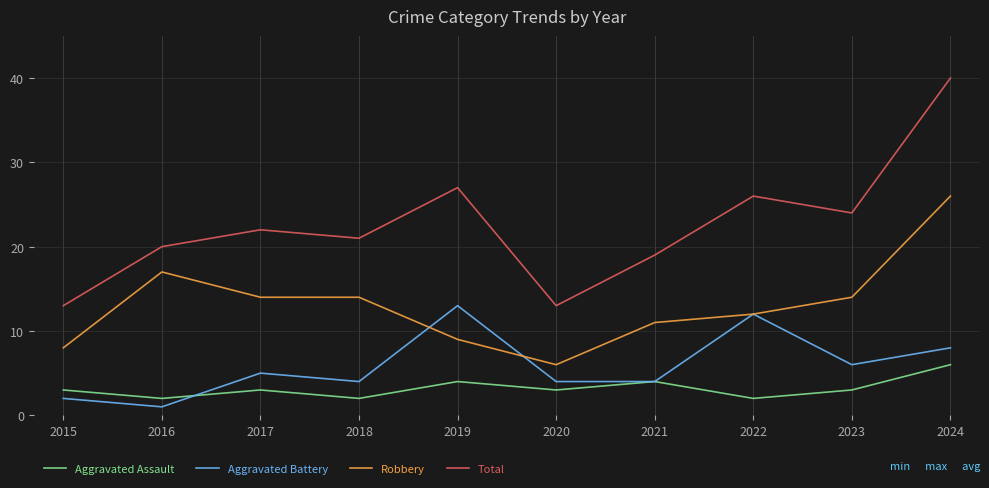

Which series has the largest range (max minus min)?

Total